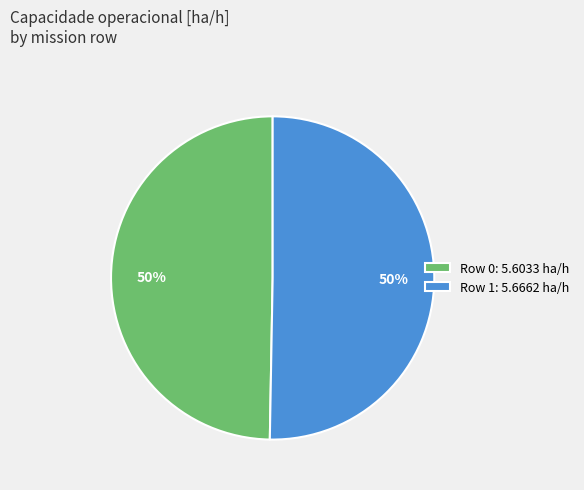

Is it true that Row 0 is 41% of the pie?

False